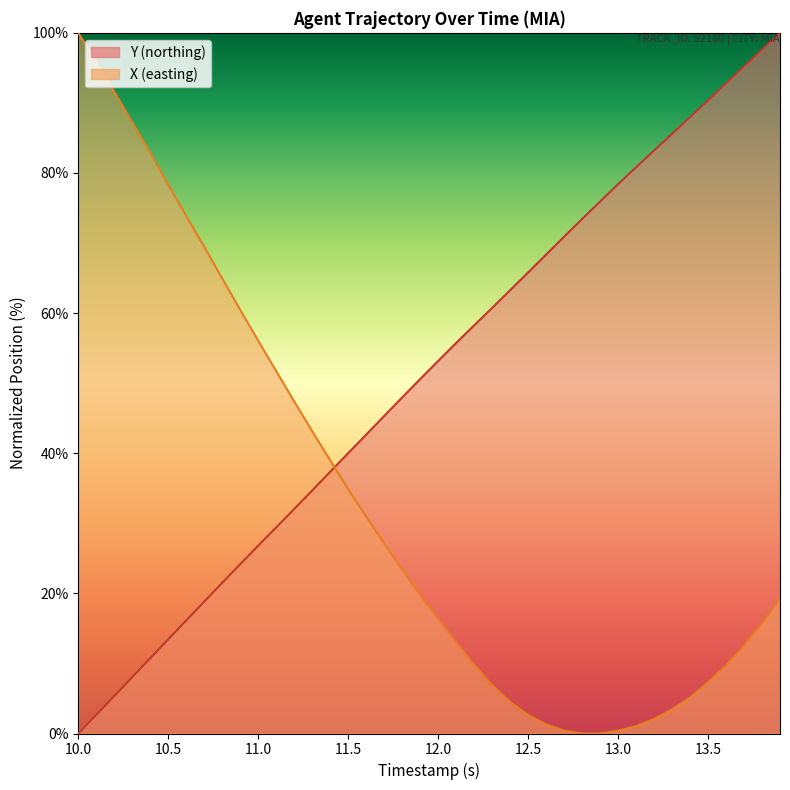

True or false: Y has more than 0 interior local peaks.

False